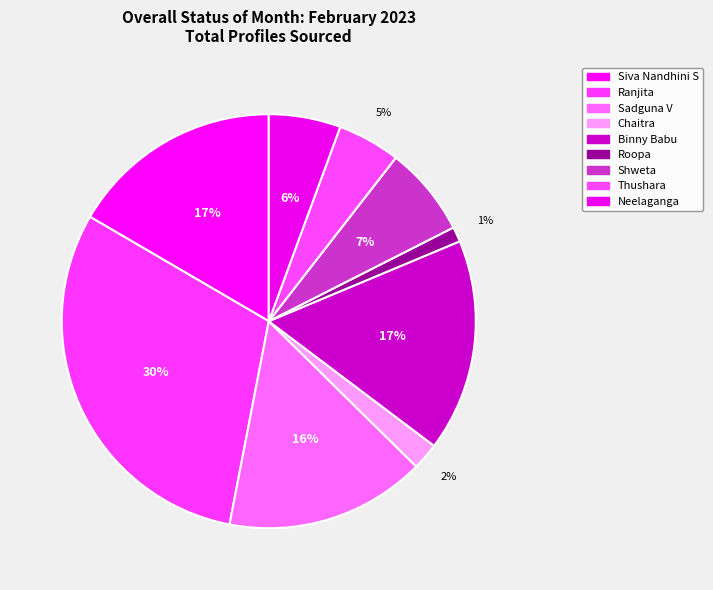

Is it true that Thushara is 5% of the pie?

True